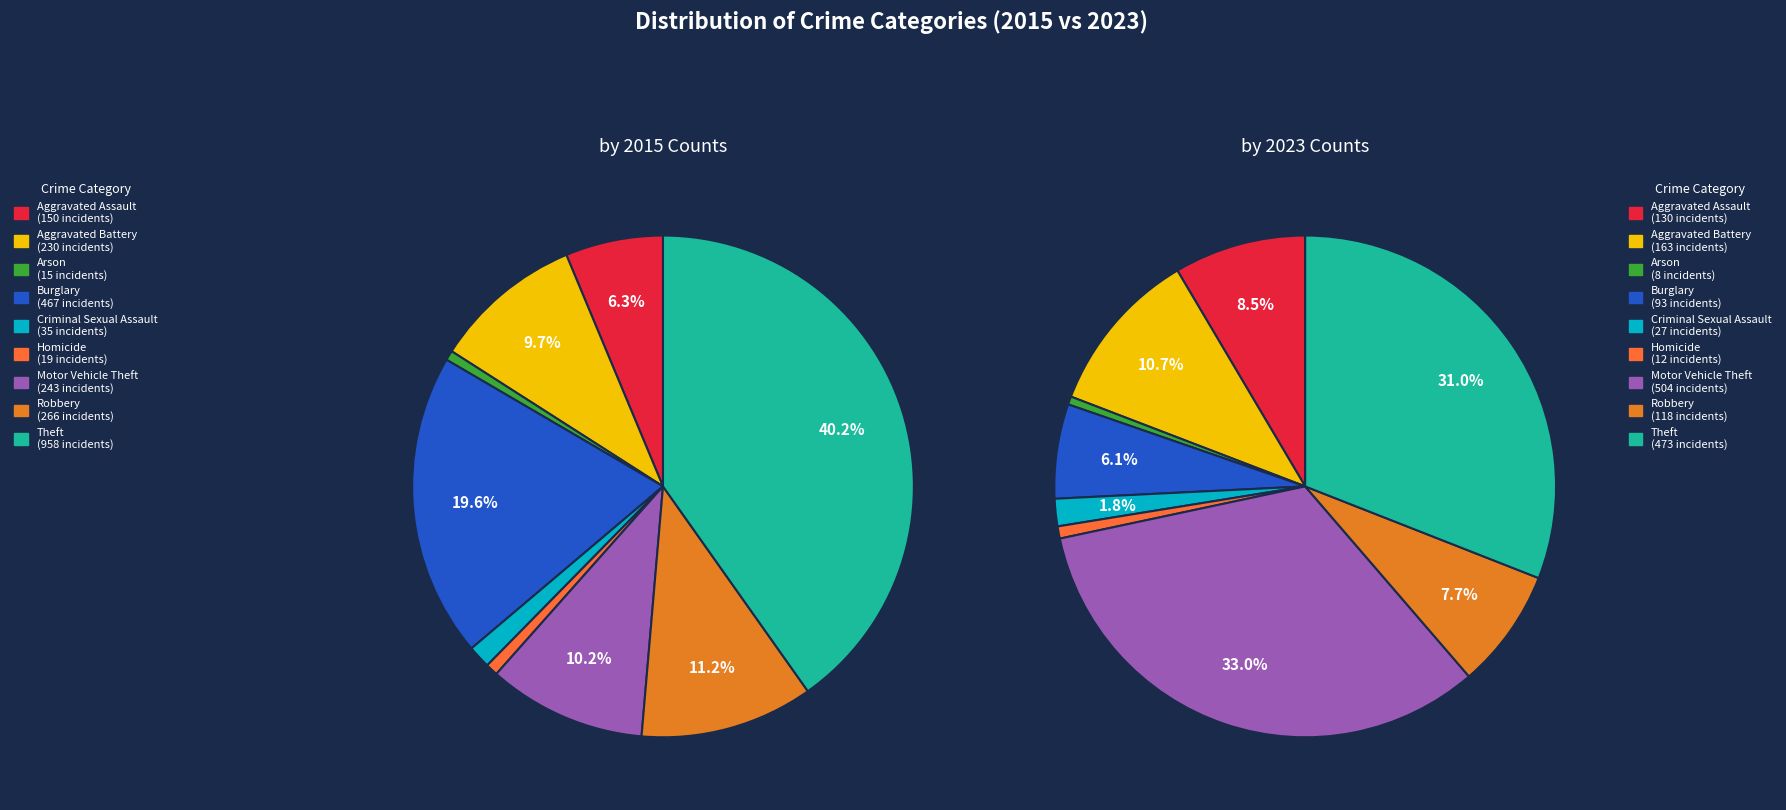

How many segments does this pie chart have?

9